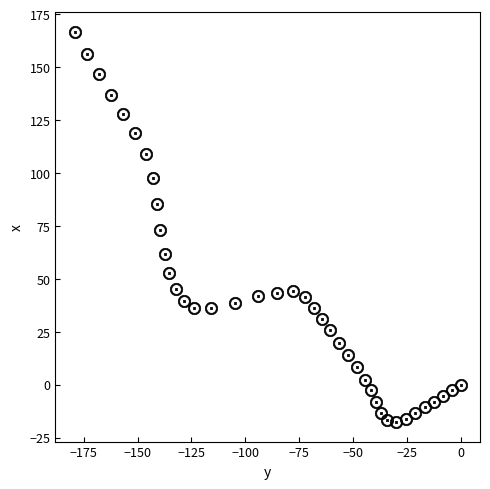

What is the range of X values (max minus min)?

179.2